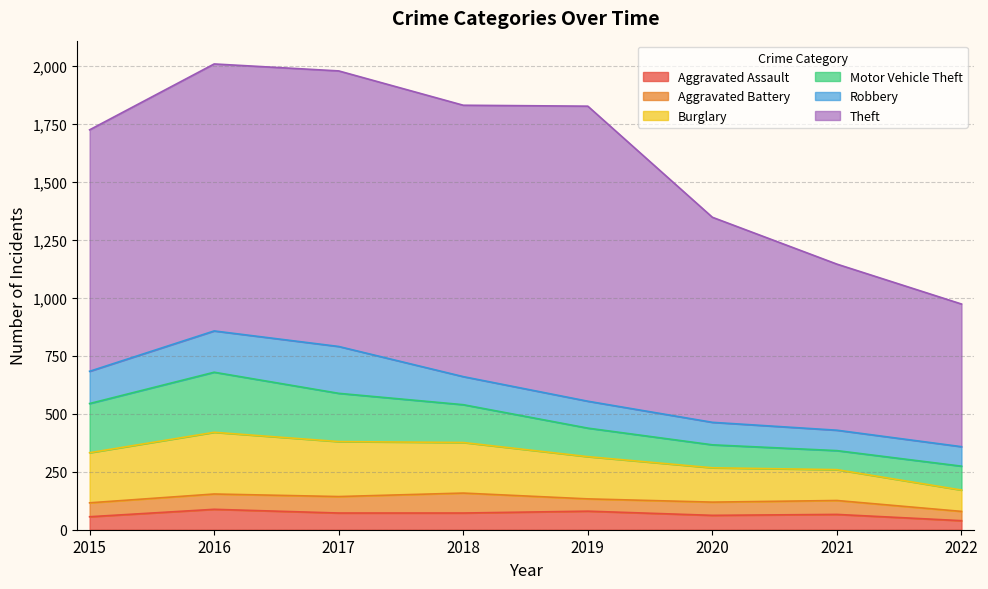

What is the maximum value for Burglary?

266